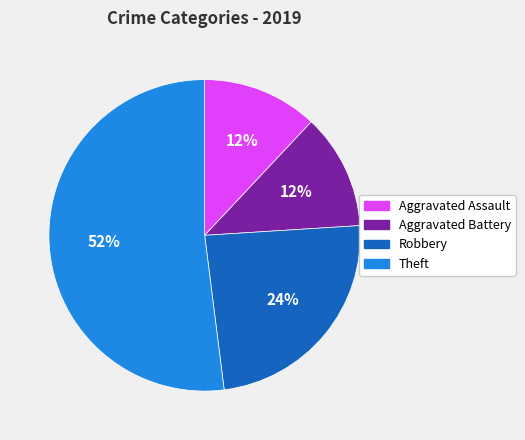

True or false: Aggravated Assault accounts for 12% of the total.

True